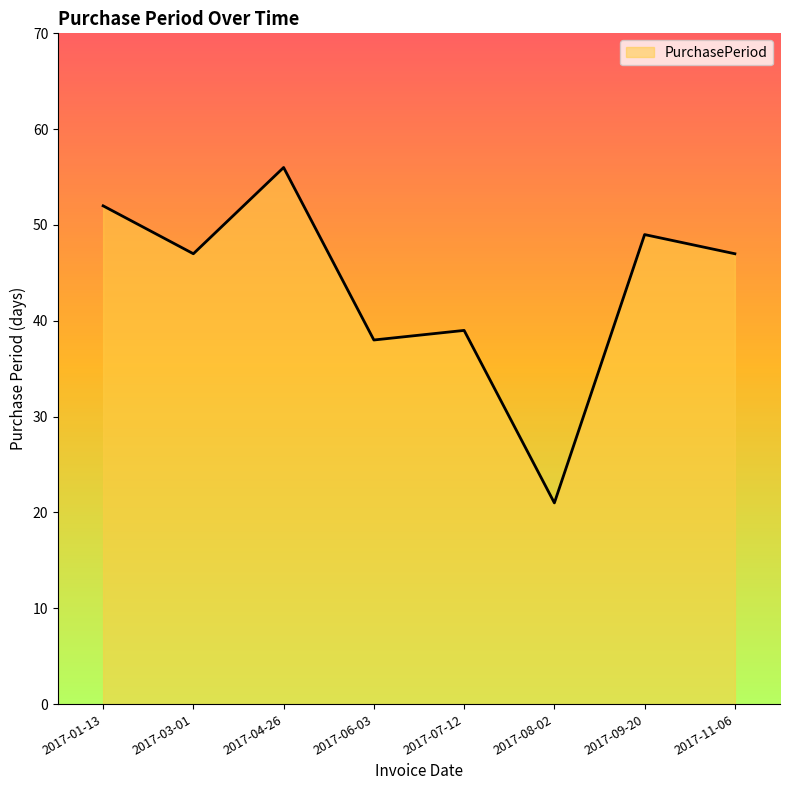

What value does the data have at 2017-01-13?

52